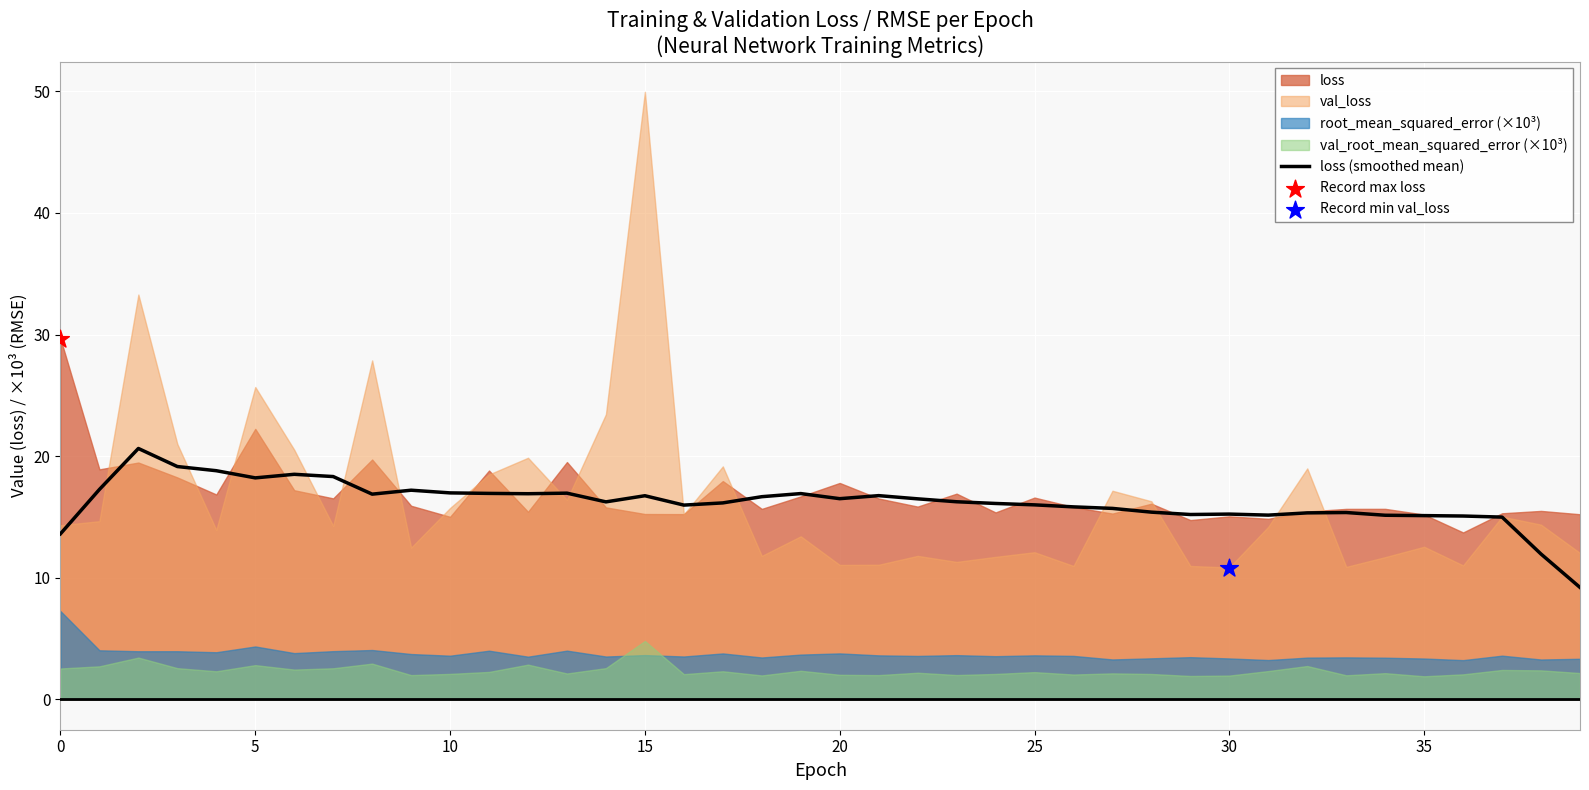

Which has a higher value, 25 or 32?

25